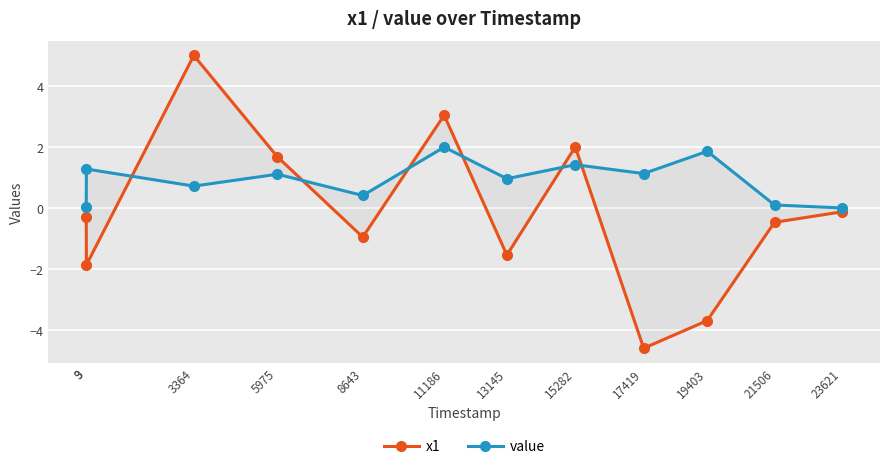

What is the value of the x1 point at the 9th from the left?

-4.6